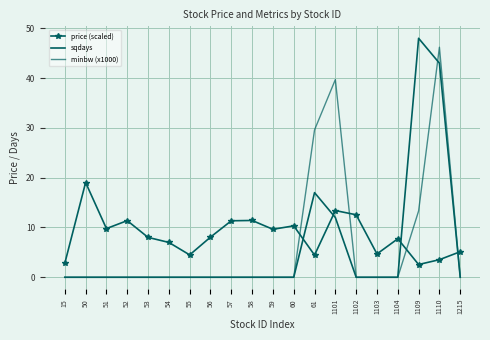

Is it true that minbw (x1000) equals 46.2 at 1110?

True